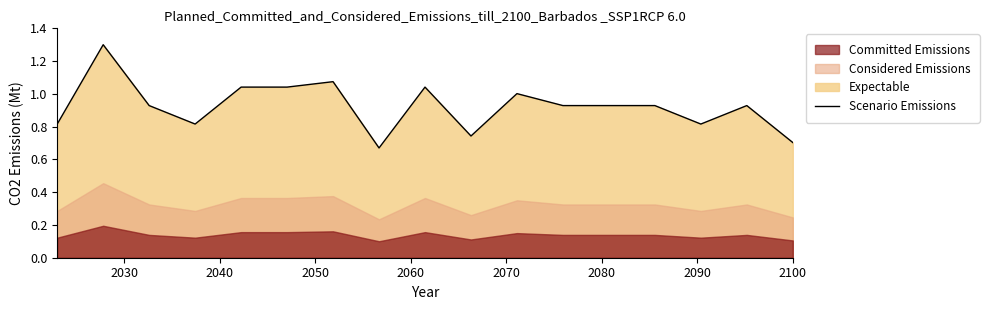

Reading left to right, transcribe all the data shown in this chart.

0.8	1.3	0.9	0.8	1.0	1.0	1.1	0.7	1.0	0.7	1.0	0.9	0.9	0.9	0.8	0.9	0.7